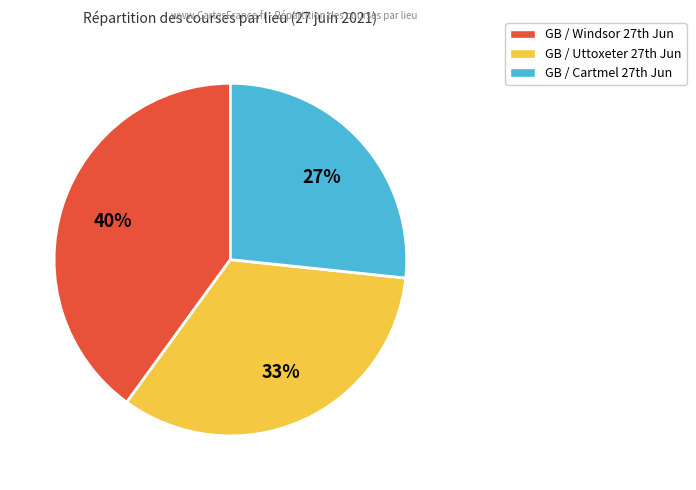

Count the number of slices in the pie.

3